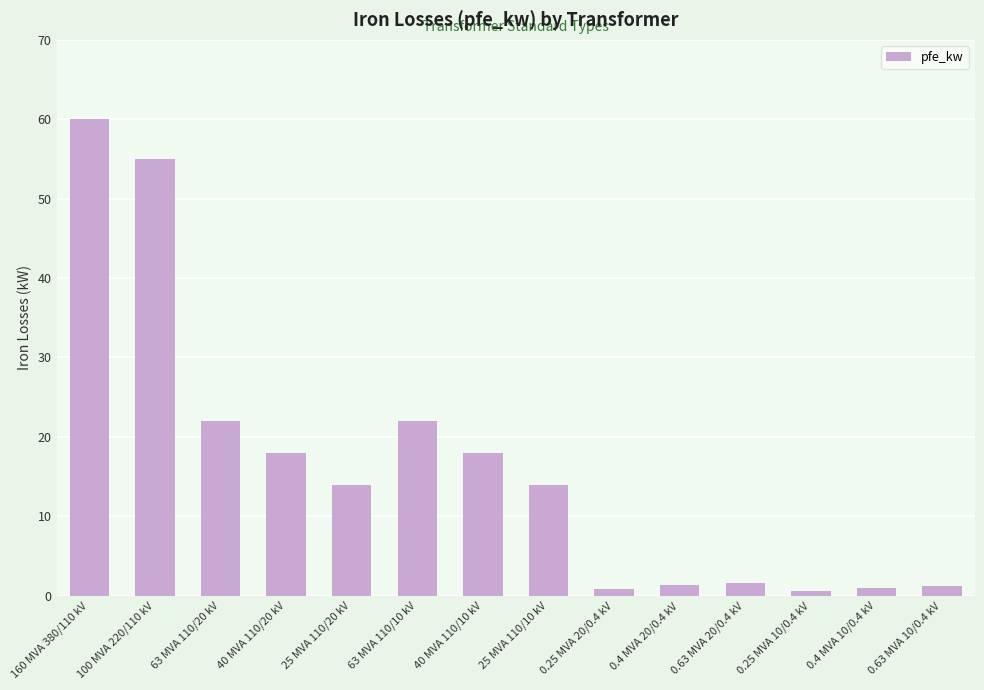

The value at 25 MVA 110/10 kV is 18.9. True or false?

False